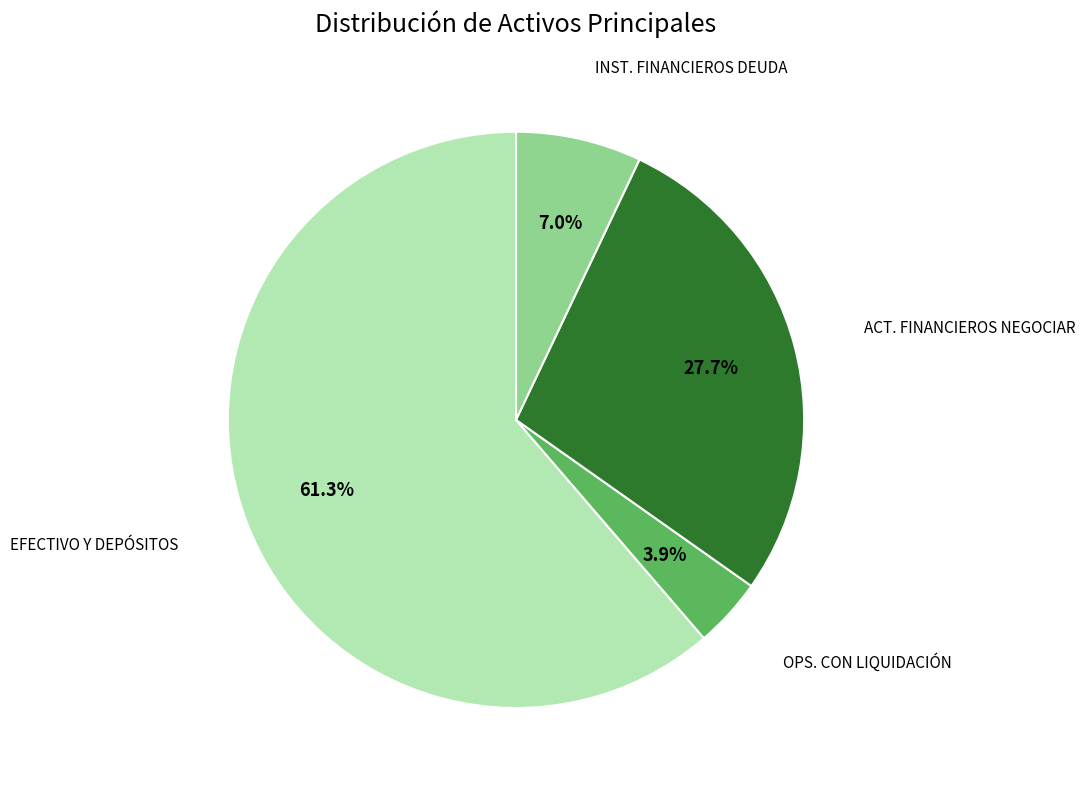

How many segments does this pie chart have?

4